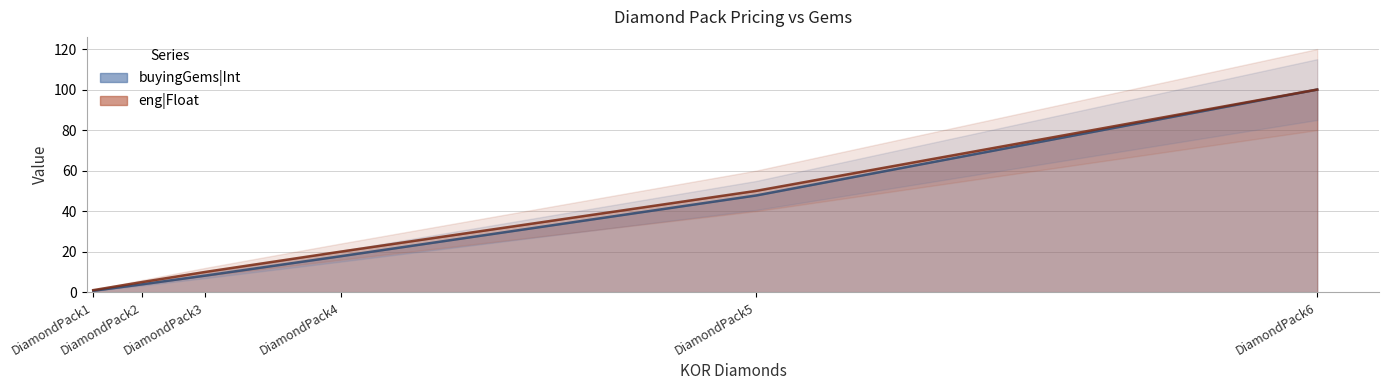

What is the sum of the buyingGems|Int values at DiamondPack1 and DiamondPack6?

100.7